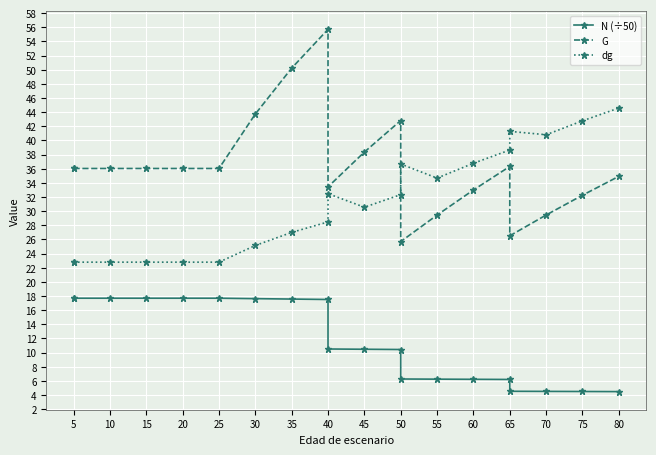

Does the chart display data point markers on the line(s)?

Yes